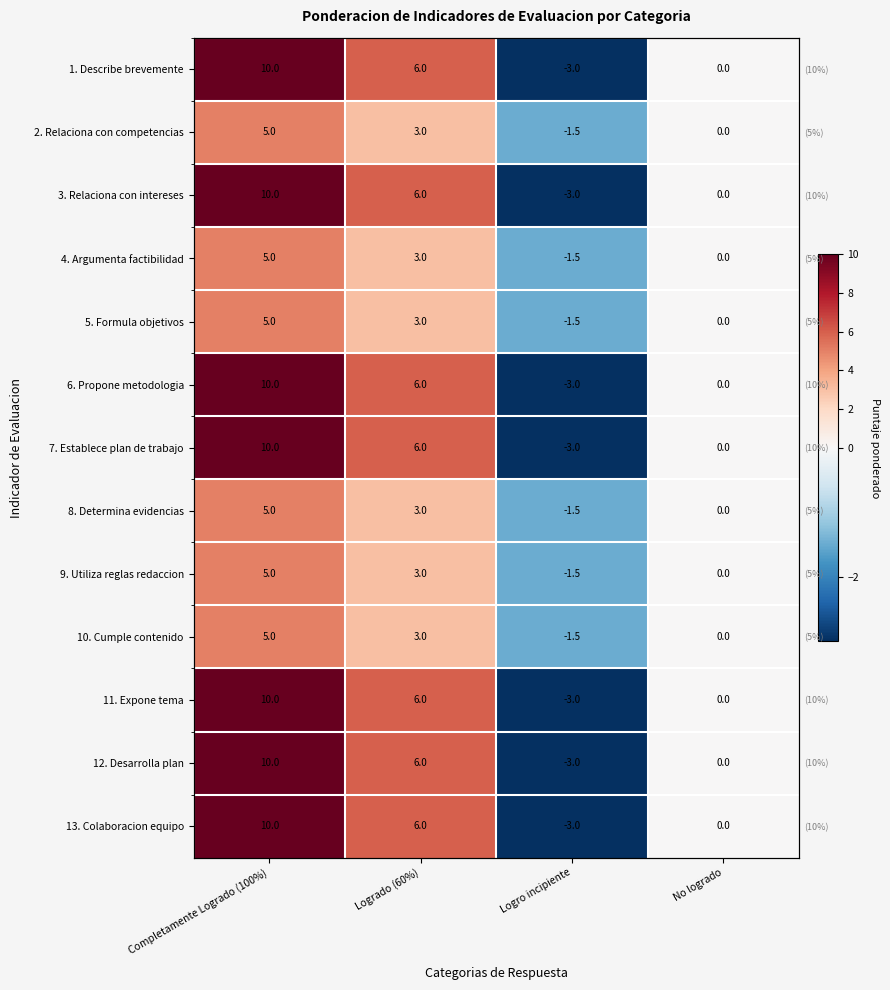

The 6. Propone metodologia series shows -4.8 at Logro incipiente. True or false?

False